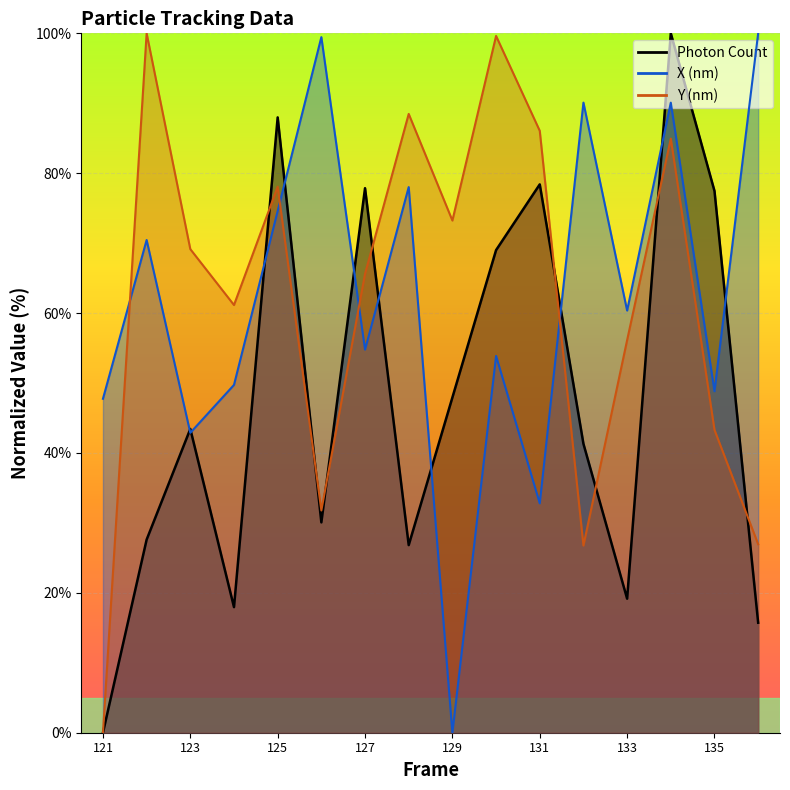

What is the maximum value shown in the chart?

100.0